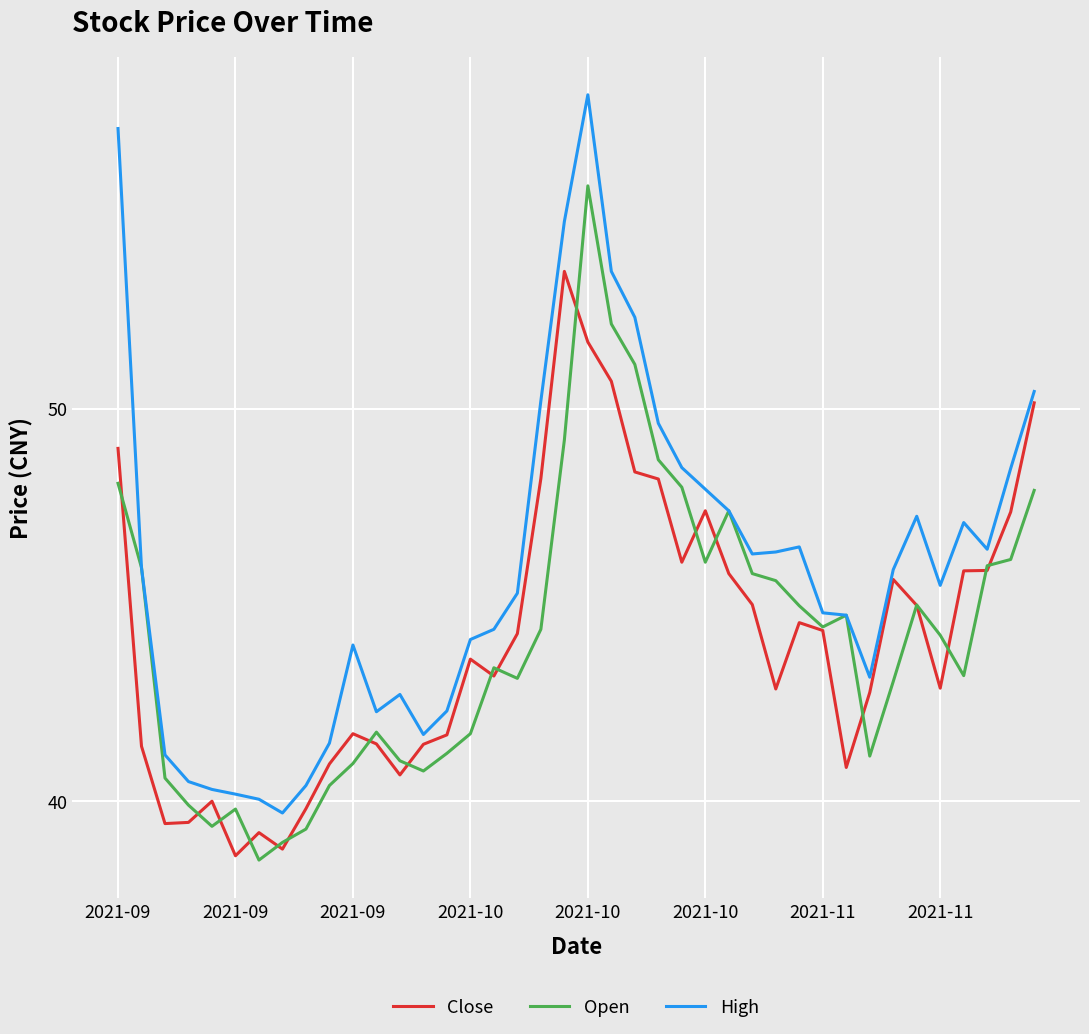

List the series in order of their peak value, lowest first.

Close, Open, High